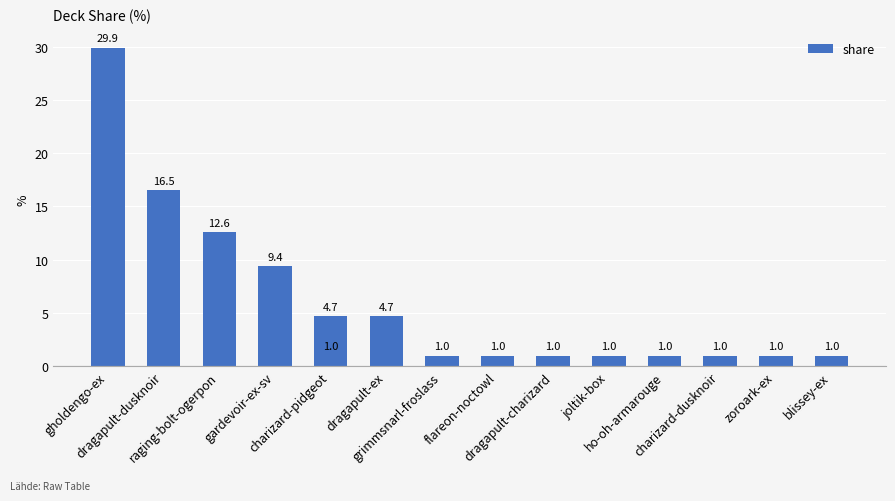

List the labels in order of value, largest first.

gholdengo-ex, dragapult-dusknoir, raging-bolt-ogerpon, gardevoir-ex-sv, charizard-pidgeot, dragapult-ex, grimmsnarl-froslass, flareon-noctowl, dragapult-charizard, joltik-box, ho-oh-armarouge, charizard-dusknoir, zoroark-ex, blissey-ex, 14